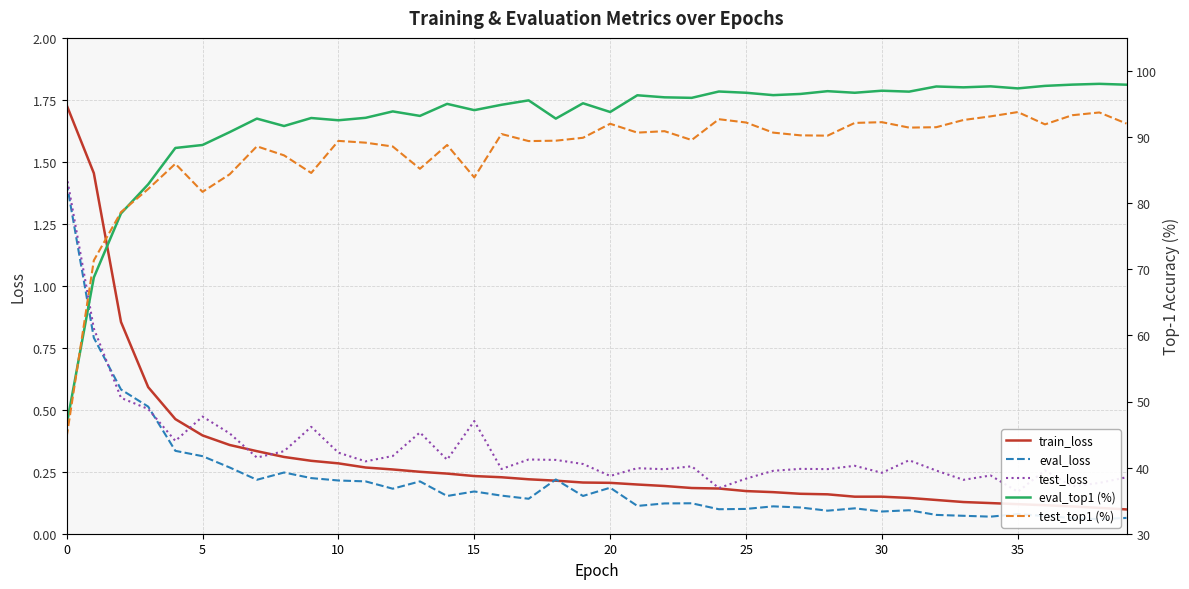

How many interior local valleys does the test_top1 (%) series have?

10